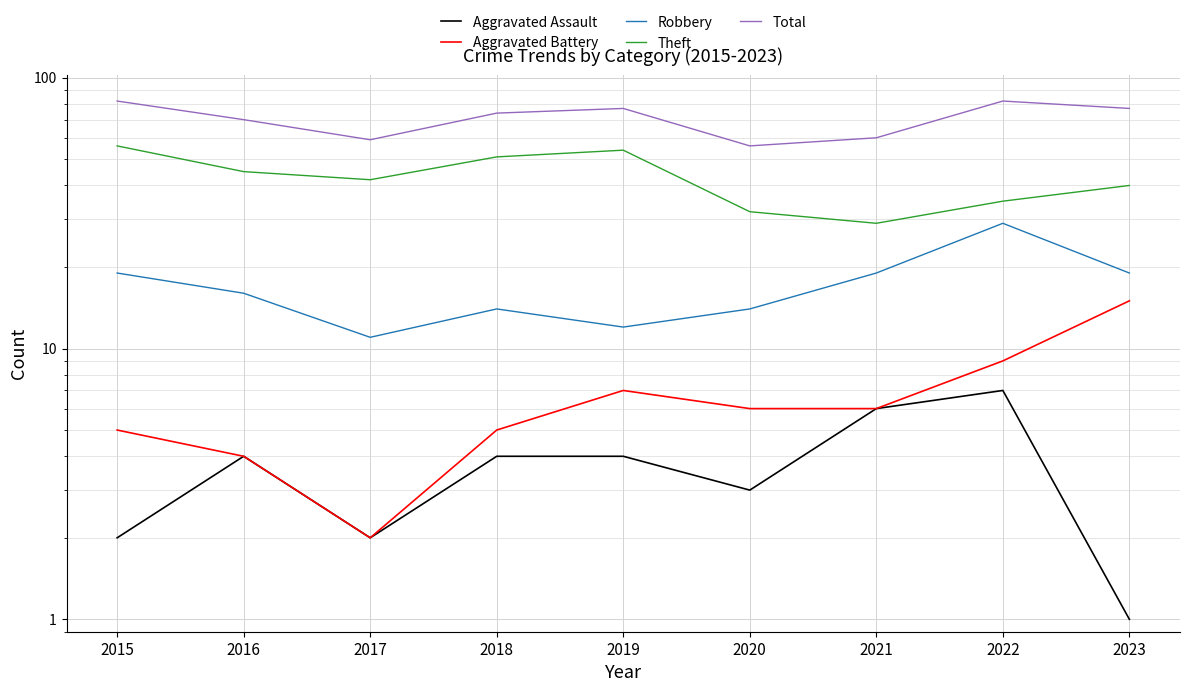

True or false: Robbery has more than 1 points higher than both neighbors.

True